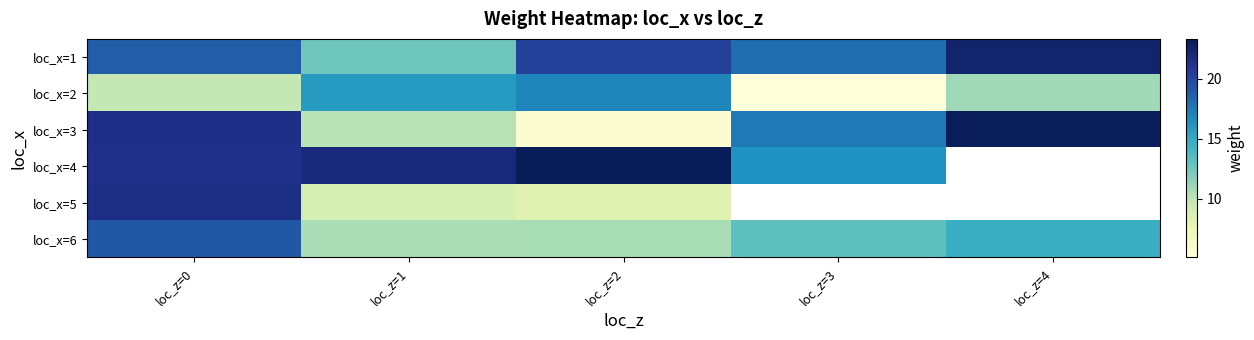

Which series changed the most between loc_z=1 and loc_z=4?

loc_x=3